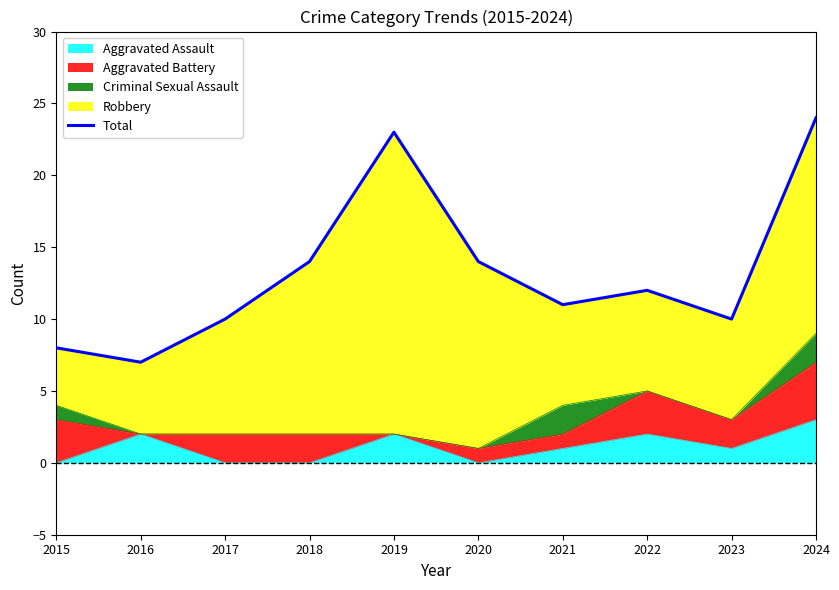

True or false: there are more than 2 points higher than both neighbors.

False